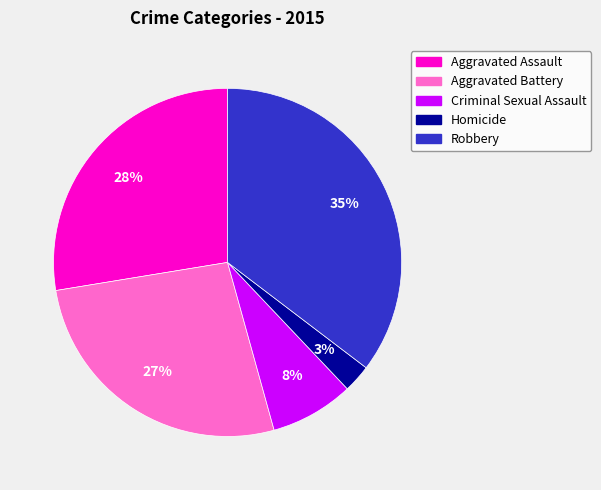

Is it true that Aggravated Battery is 35% of the pie?

False